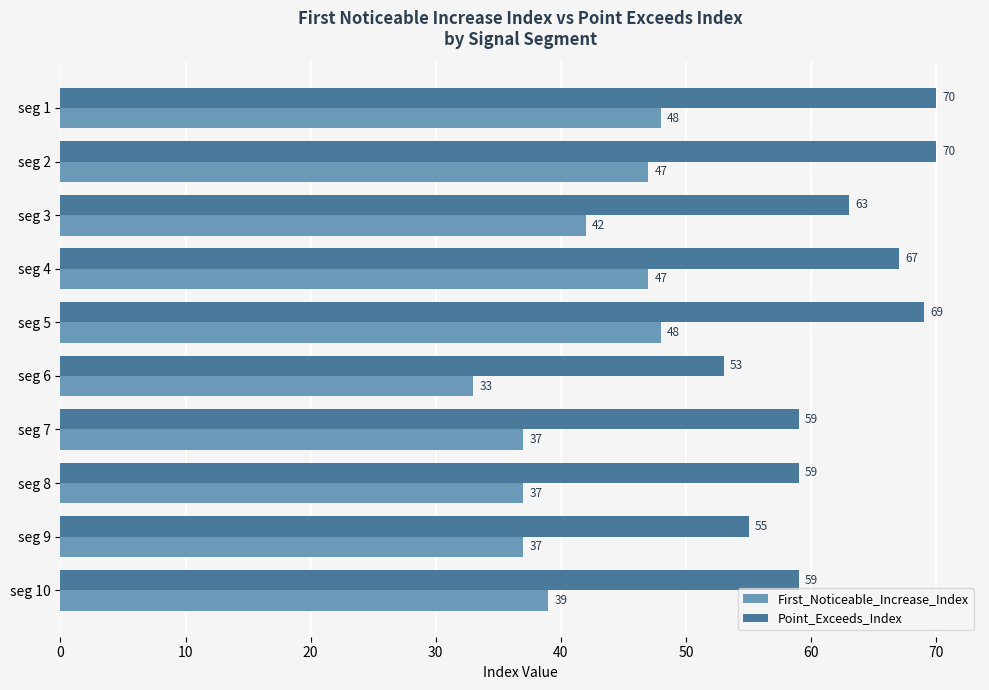

Rank the series by their average value, from highest to lowest.

Point_Exceeds_Index, First_Noticeable_Increase_Index